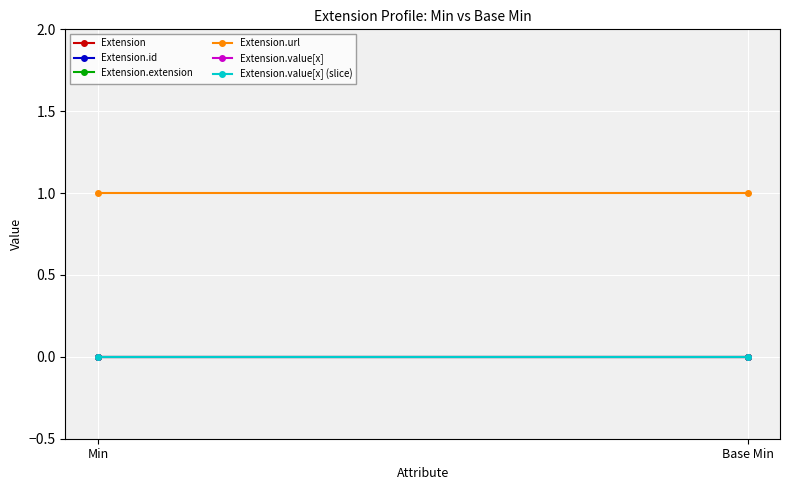

Rank the series at Min from lowest to highest value.

Extension, Extension.id, Extension.extension, Extension.value[x], Extension.value[x] (slice), Extension.url